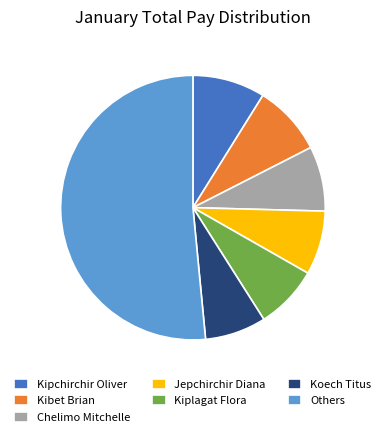

Is the sum of Koech Titus and Chelimo Mitchelle greater than half?

No